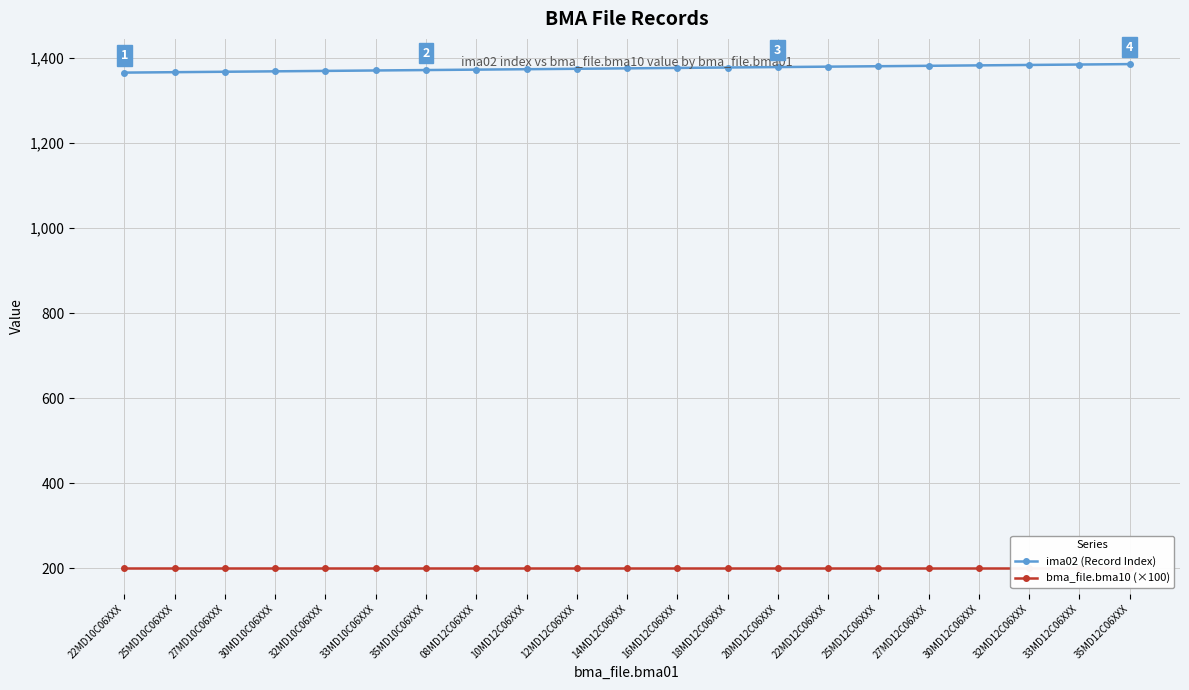

At which category does the chart reach its peak across all series?

35MD12C06XXX